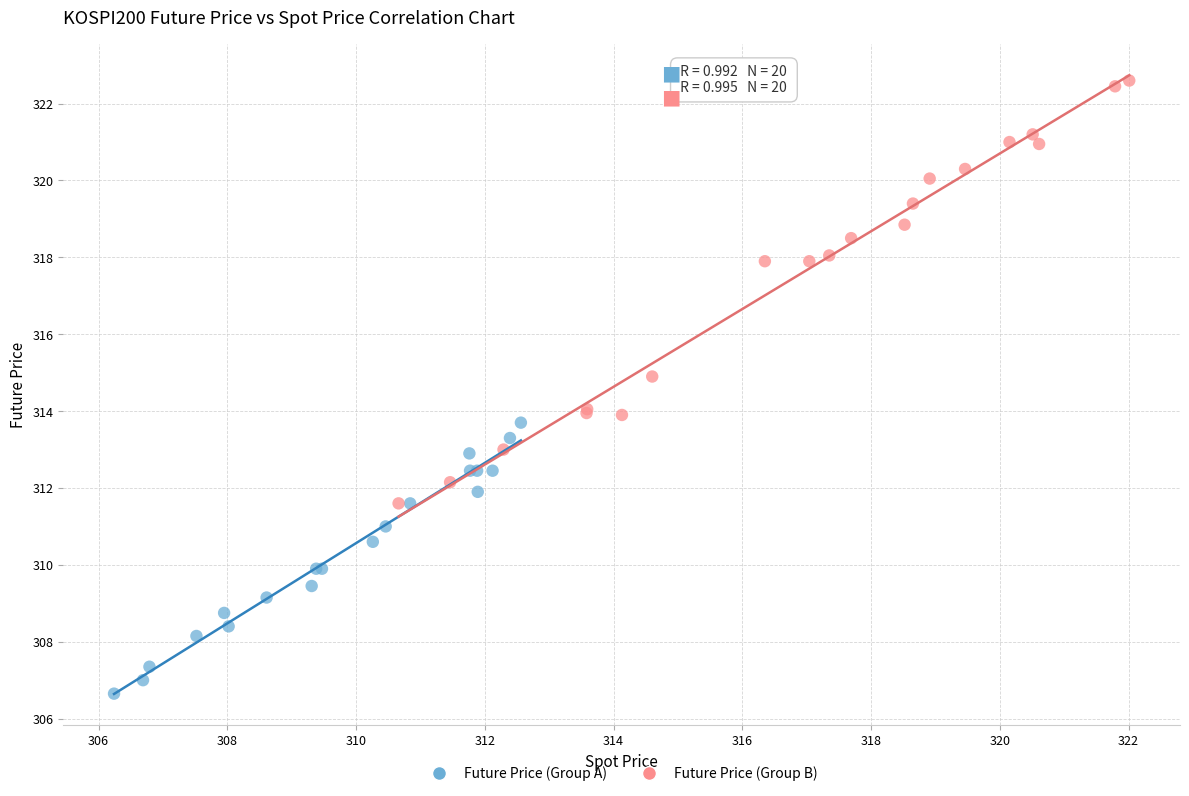

What are all the series names shown in the legend?

Future Price (Group A), Future Price (Group B)